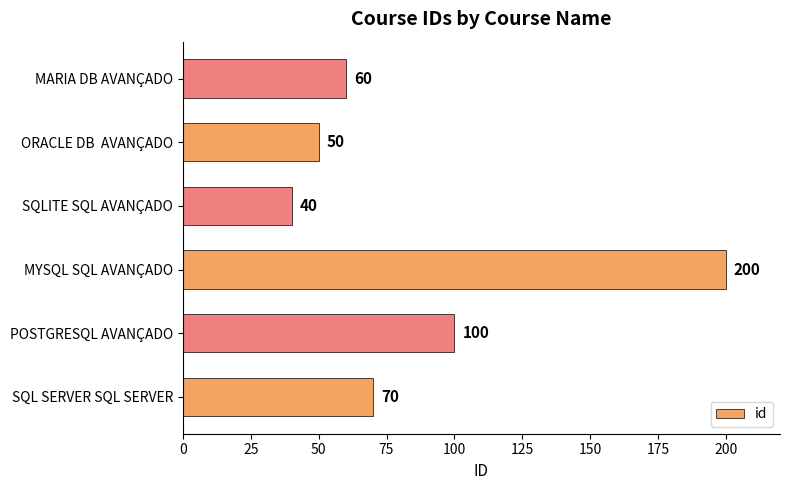

How many series are shown in this chart?

1